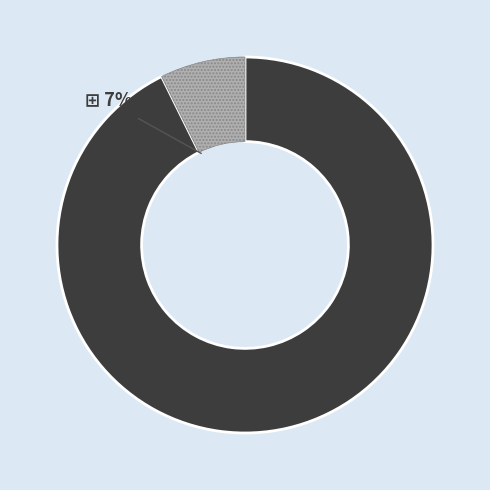

To the nearest percent, what is the difference between the largest and smallest slice percentages?

85%